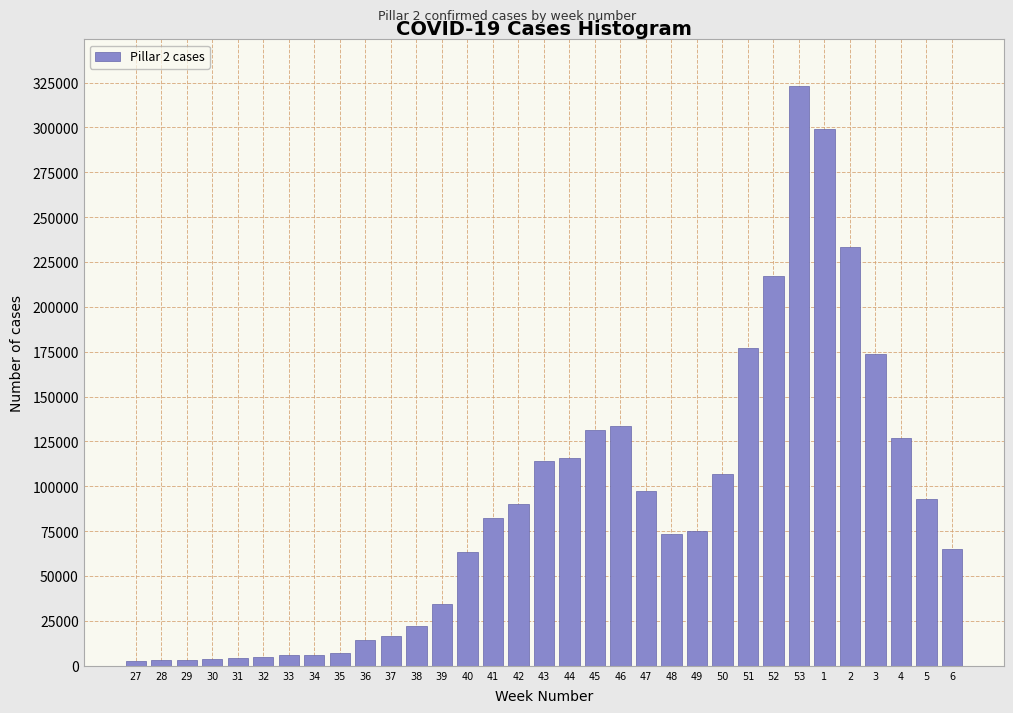

Is it true that the value at 52 is 217030?

True